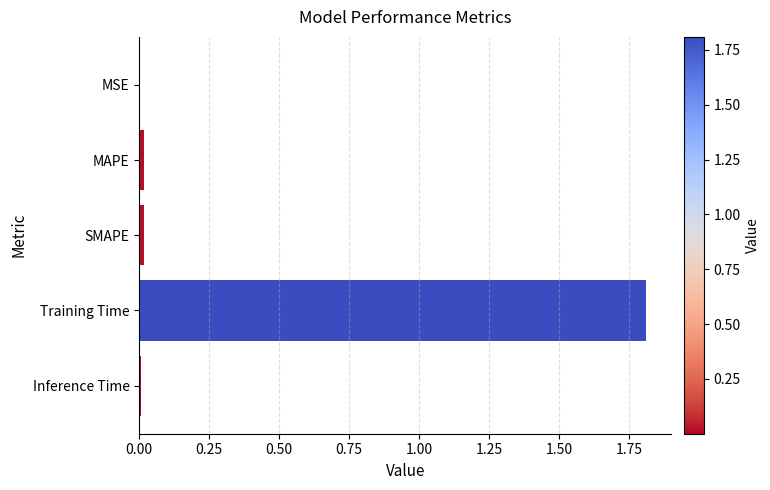

What is the greatest value displayed?

1.8